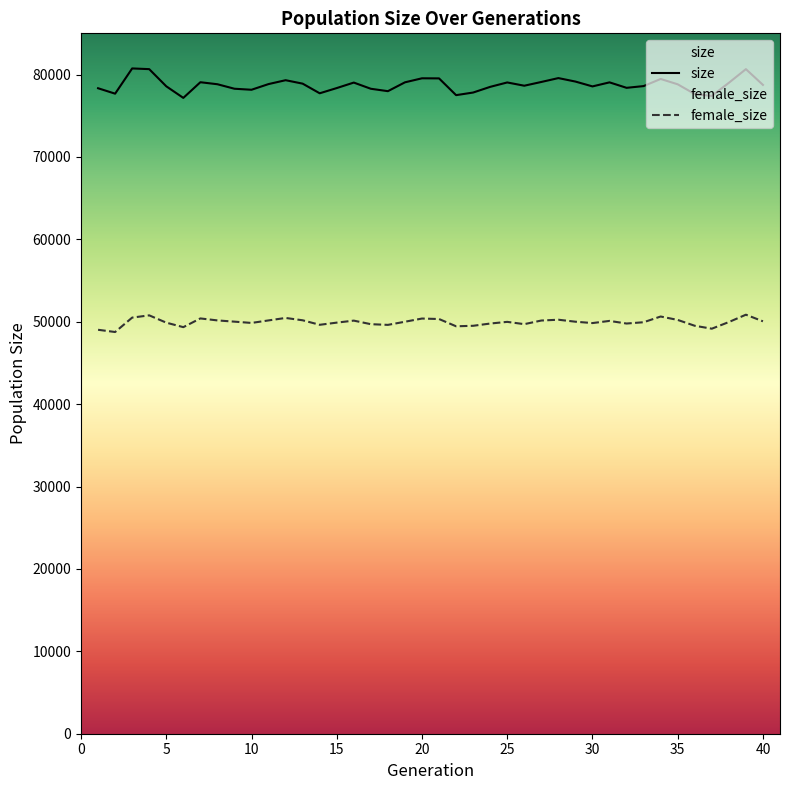

How many data points in female_size are less than 49999?

20